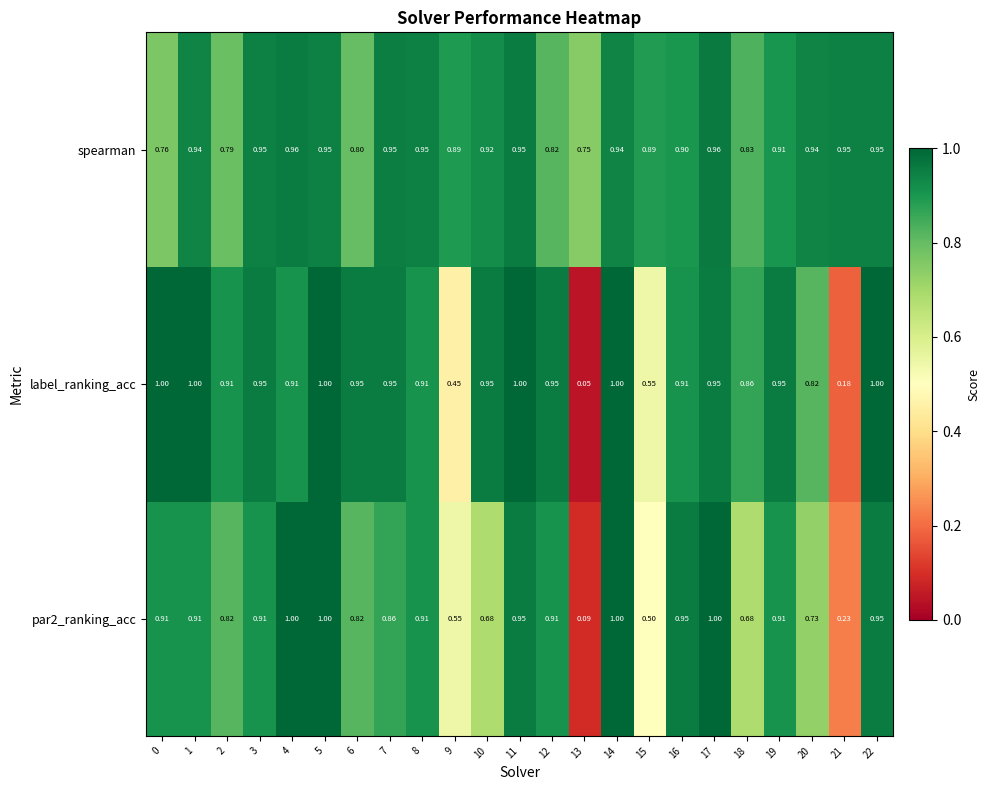

Which series has the largest total across all categories?

spearman